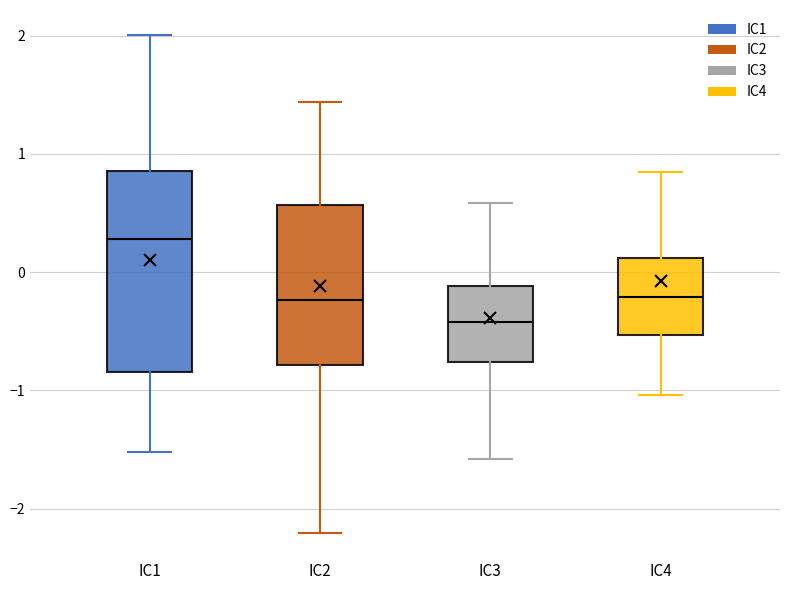

Where is the lower edge of the box for IC4 on the y-axis? The values are not printed on the chart, so give them approximately, as read against the axis.

-0.5